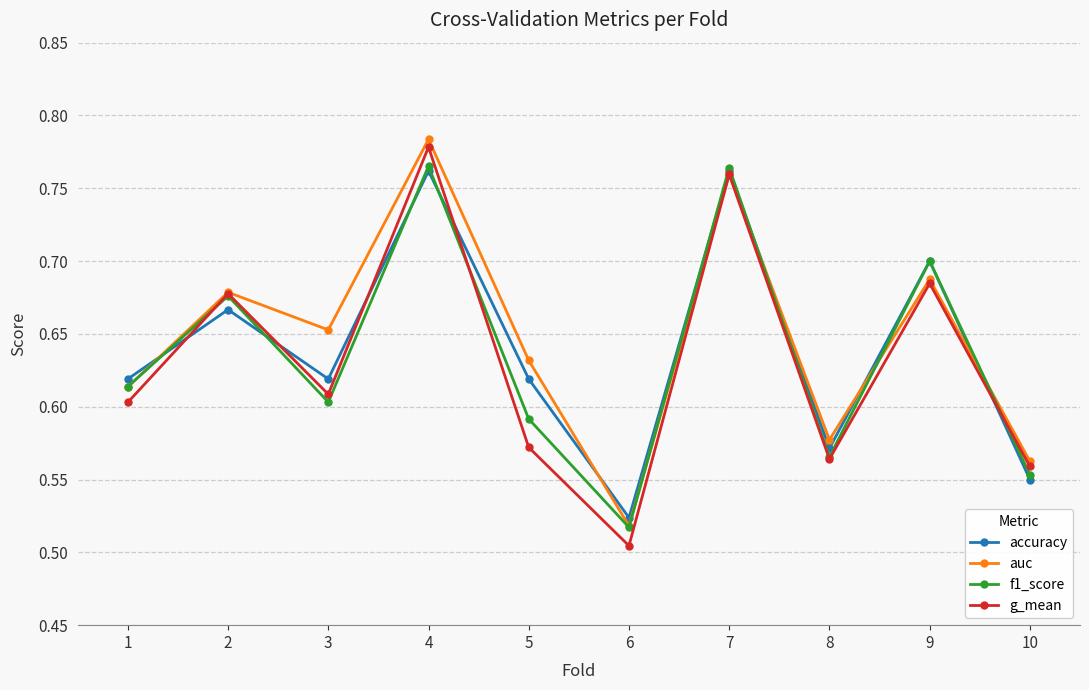

What is the sum of all g_mean values?

6.3